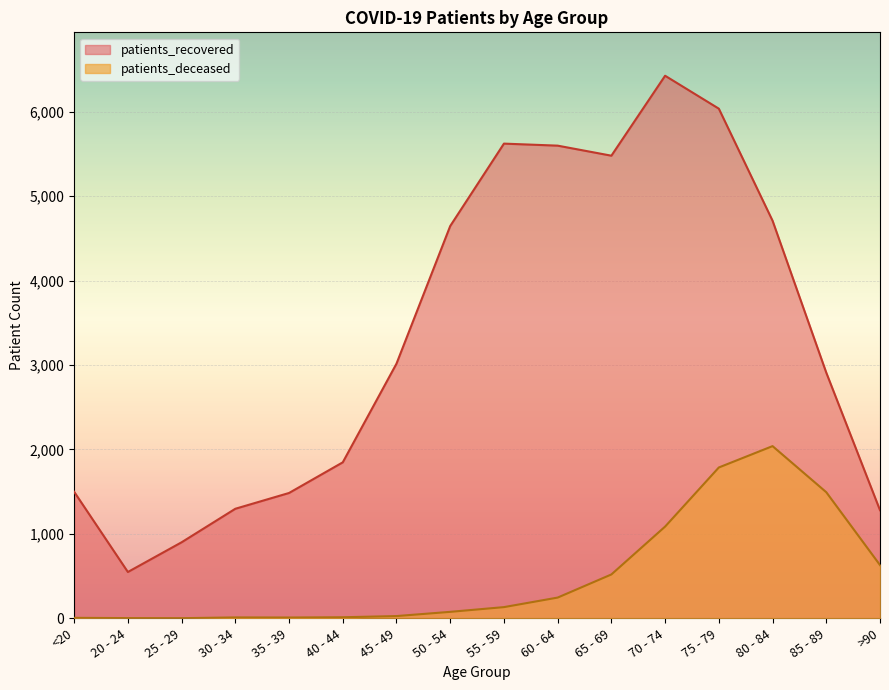

At which label is patients_recovered closest to 3488?

45 - 49